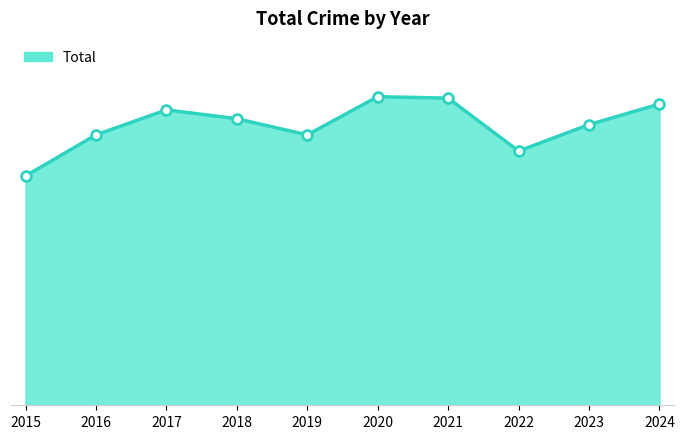

What is the ratio of the value at 2024 to the value at 2023?

1.1